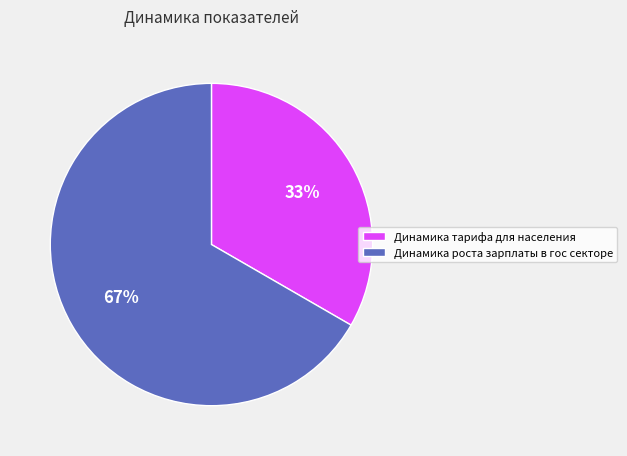

What is the largest slice in the pie chart?

Динамика роста зарплаты в гос секторе